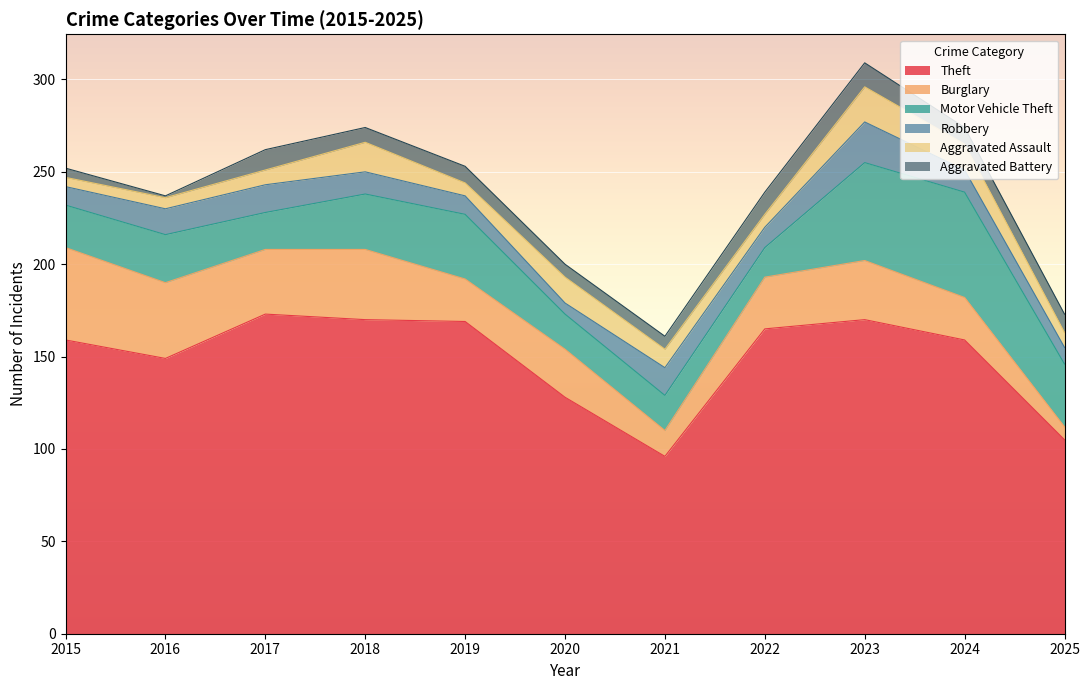

What is the difference between the maximum and second lowest values in the Robbery series?

13